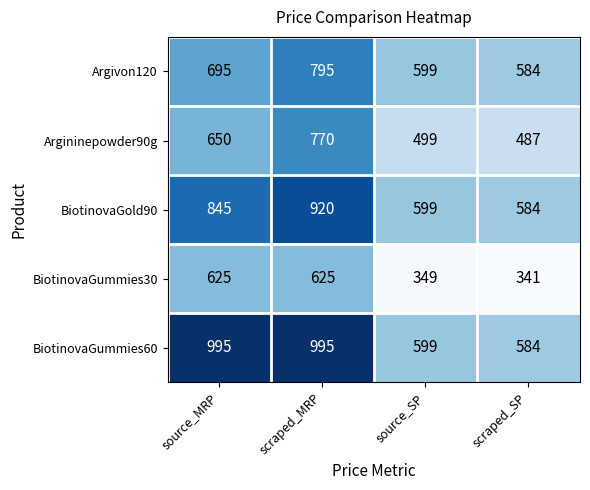

Count the number of data series in this chart.

5